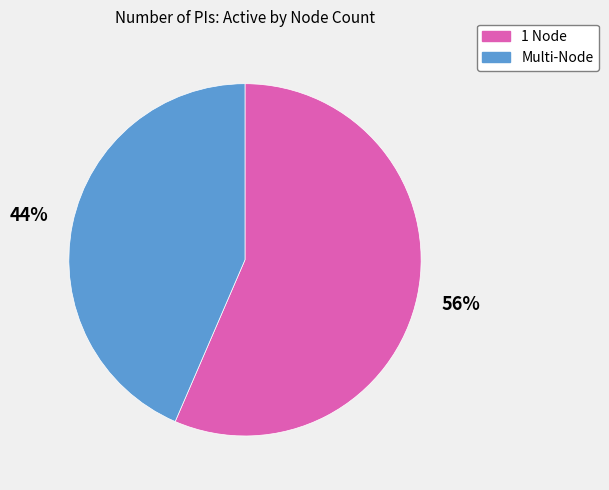

Is there a majority slice in this chart?

Yes